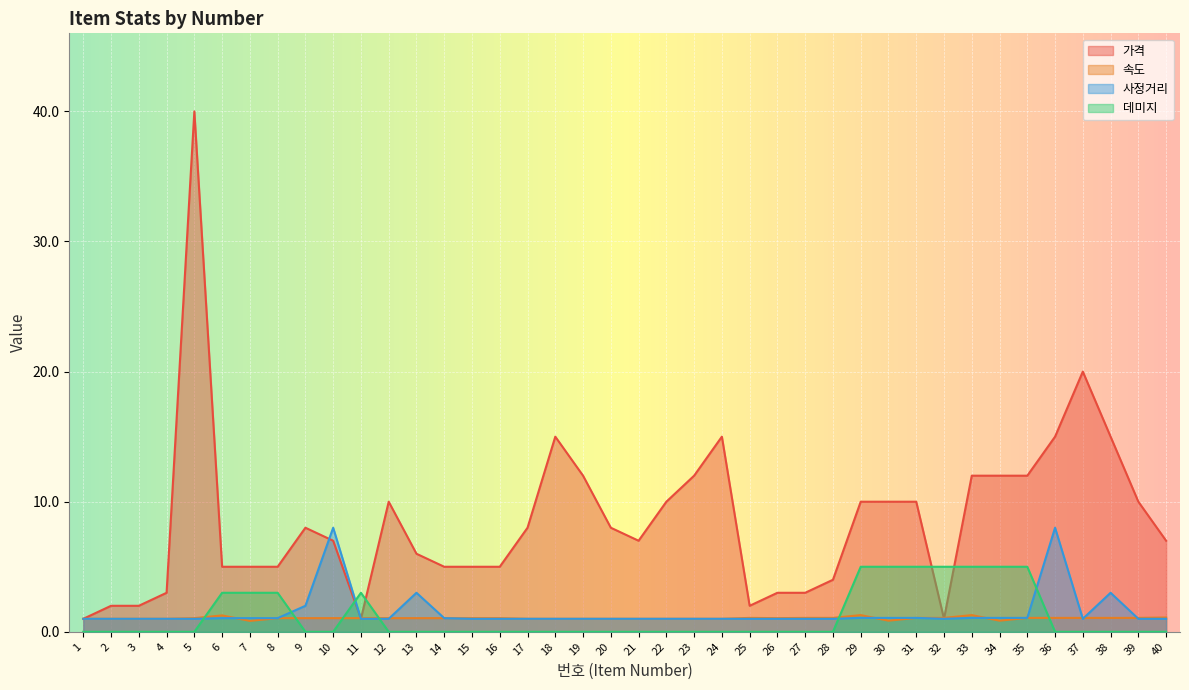

What is the maximum value shown in the chart?

40.0